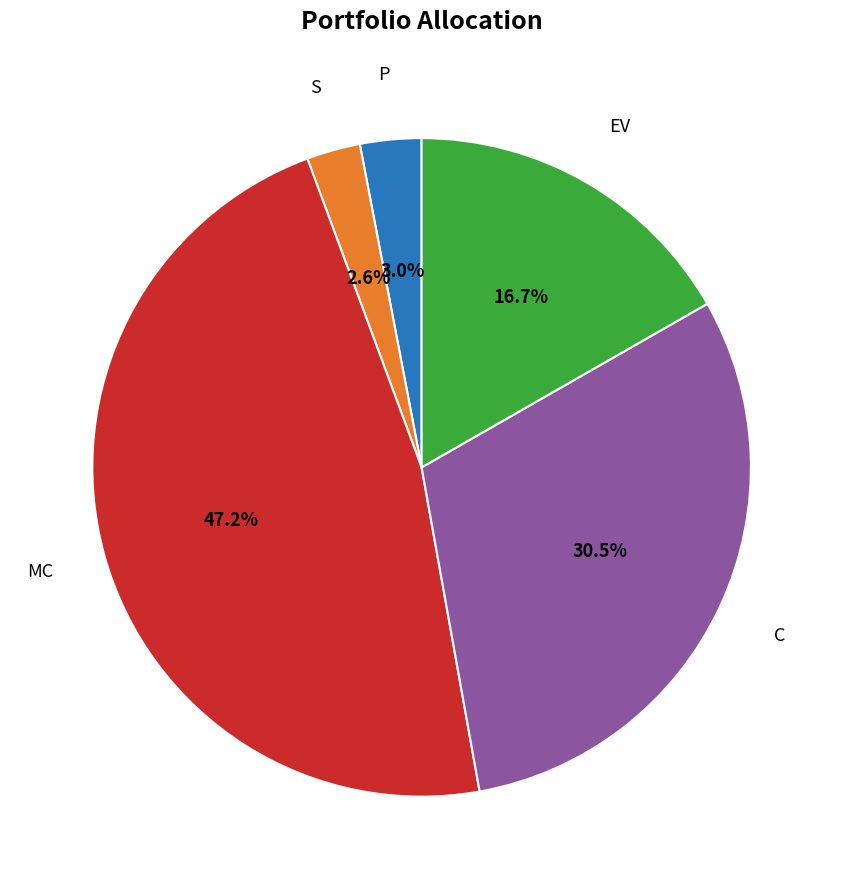

What is the largest slice in the pie chart?

MC